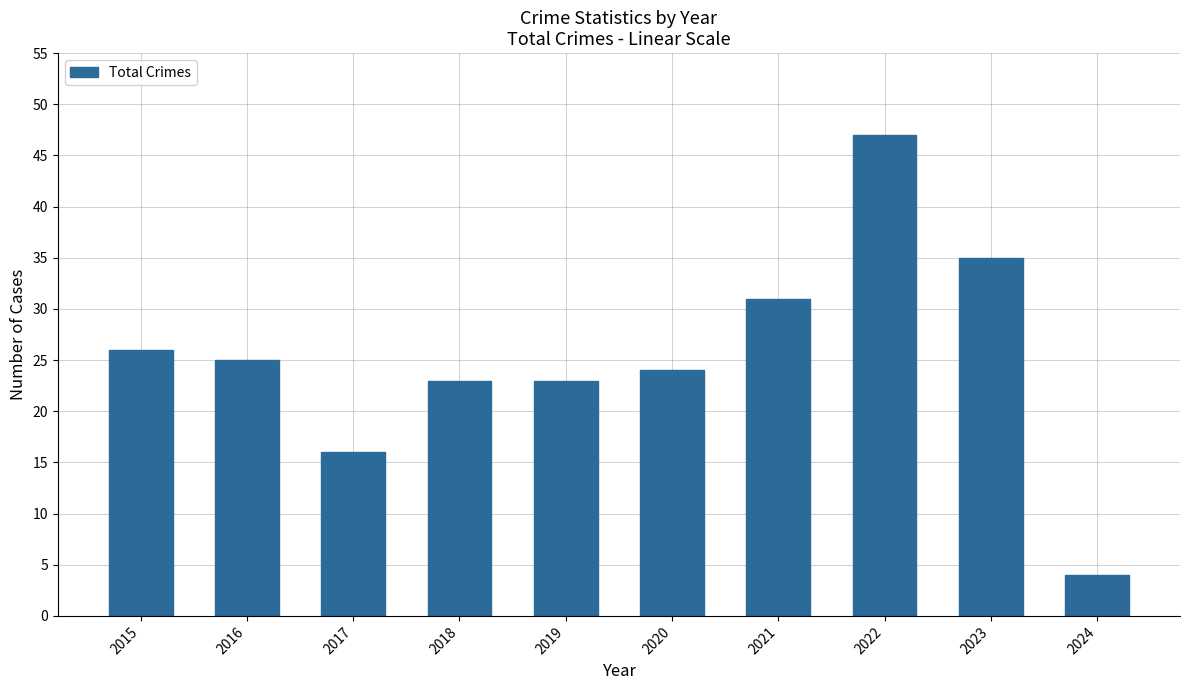

What is the average value?

25